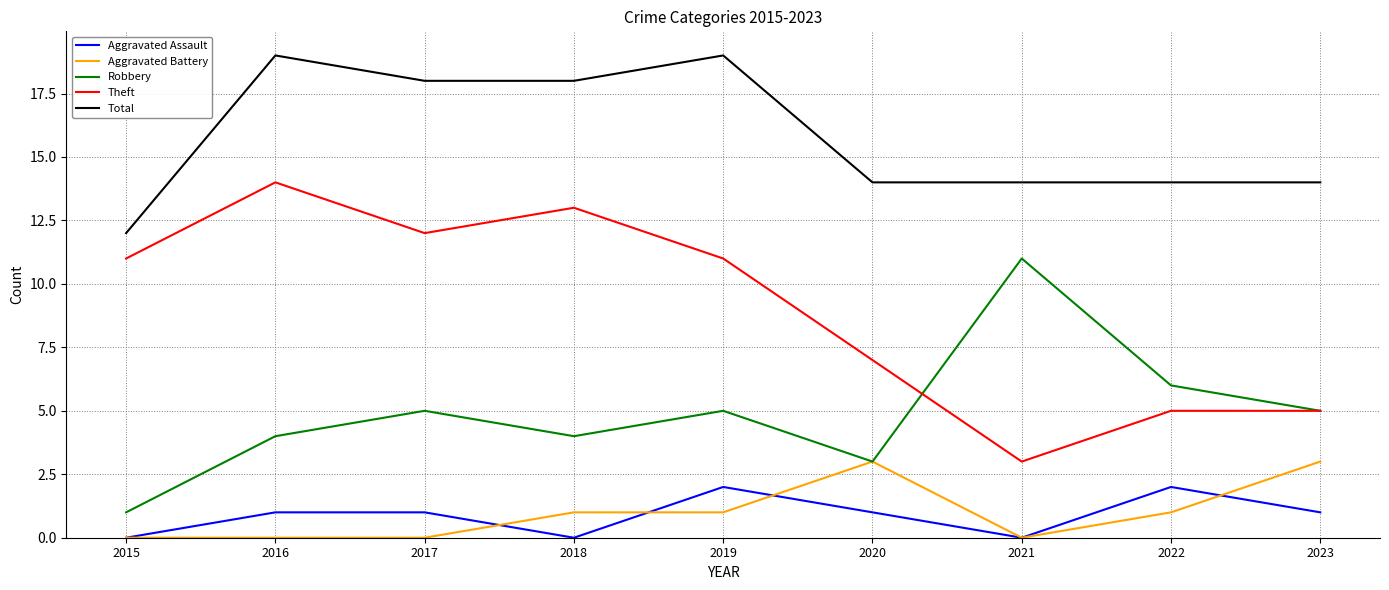

What is the minimum value for Total?

12